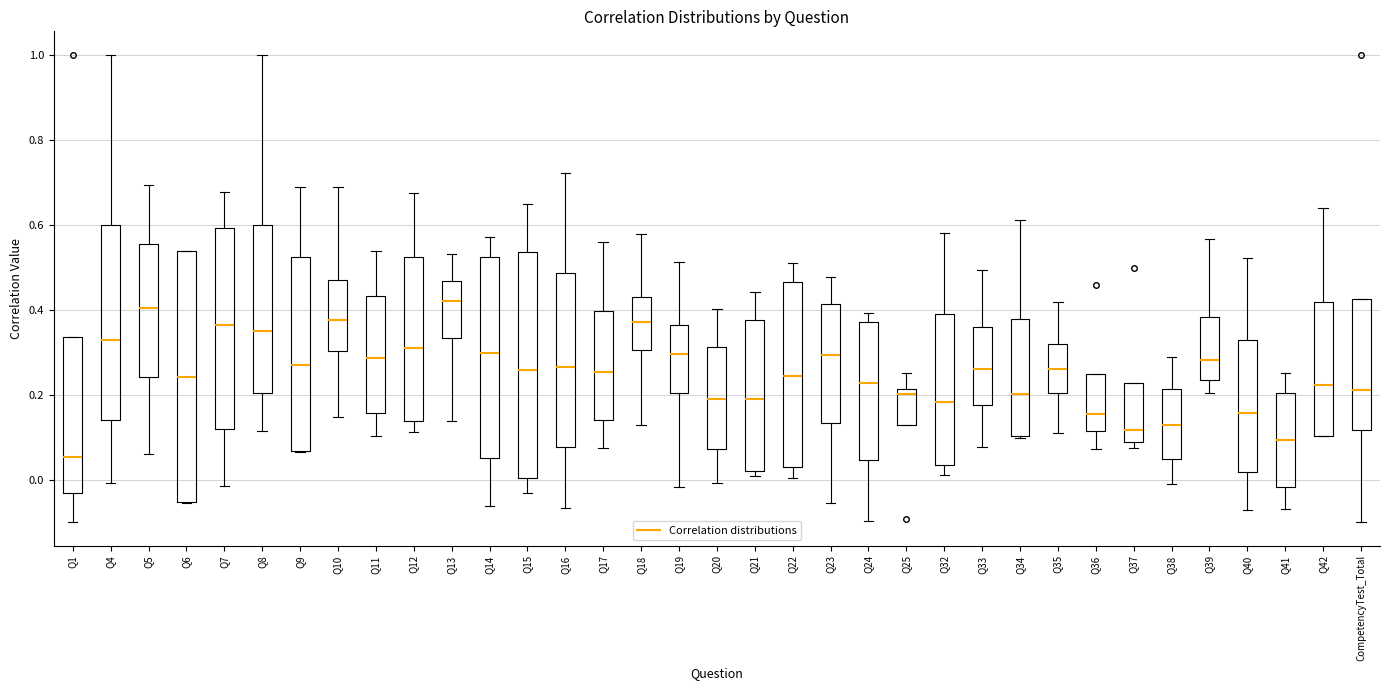

Which box is the tallest, from its lower edge to its upper edge?

Q6